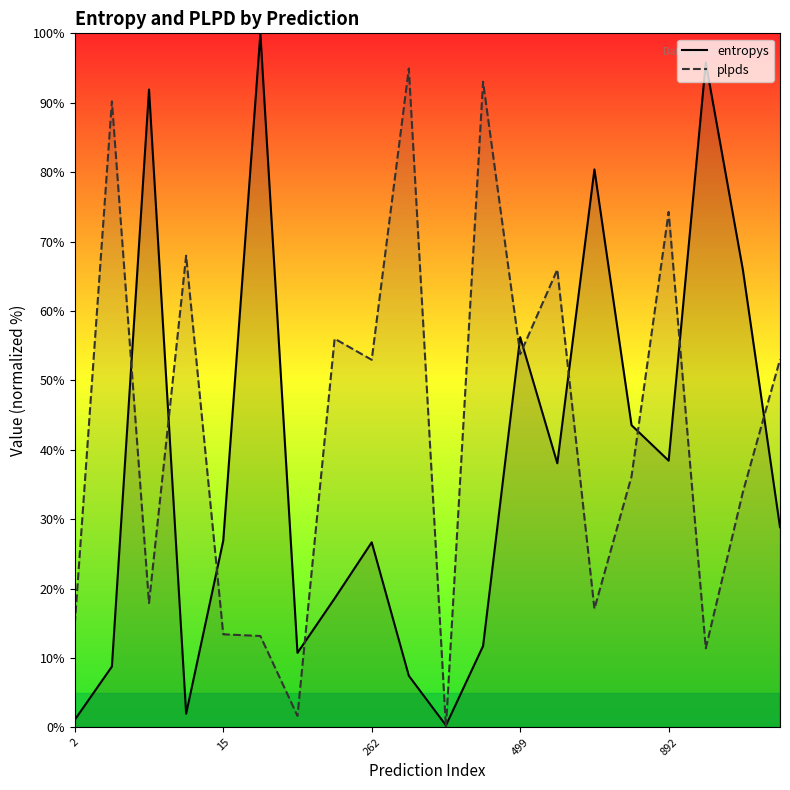

Does the chart display data point markers on the line(s)?

No